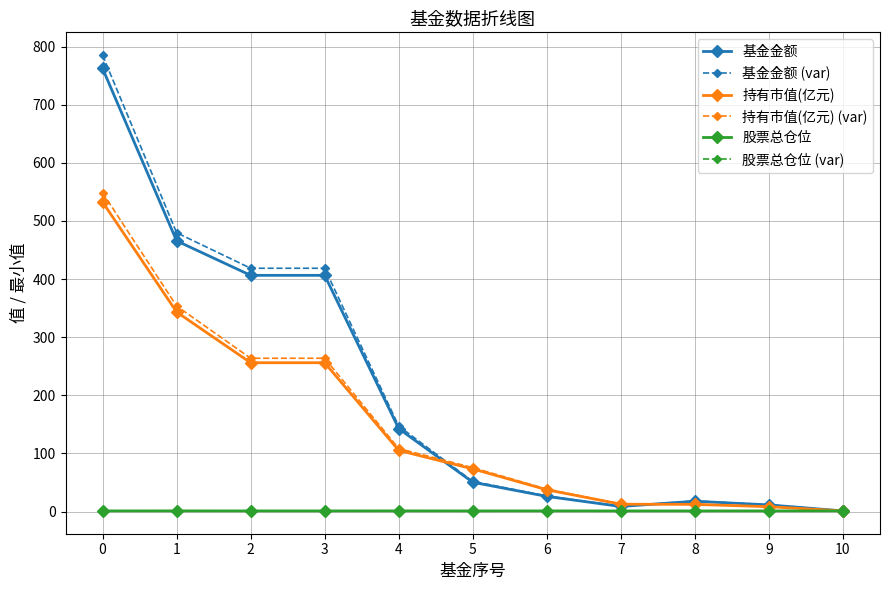

Read the 持有市值(亿元) (var) value at 4.

108.3